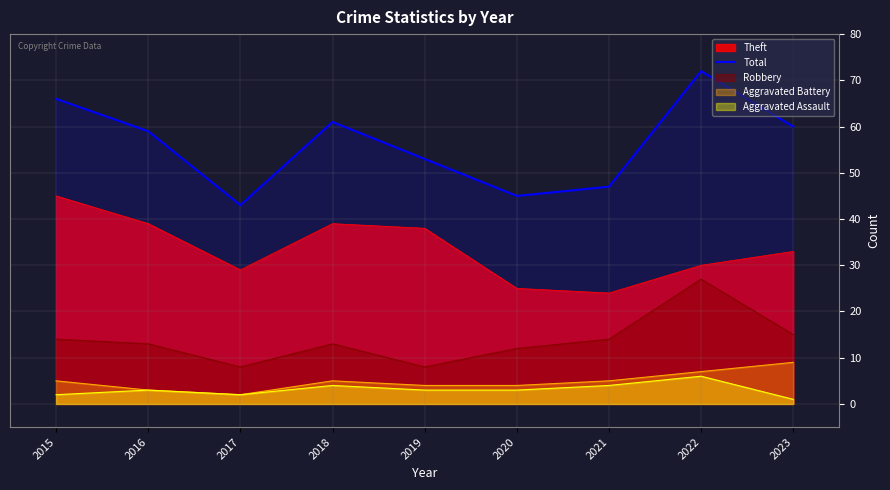

Rank the categories by value from lowest to highest.

2017, 2020, 2021, 2019, 2016, 2023, 2018, 2015, 2022